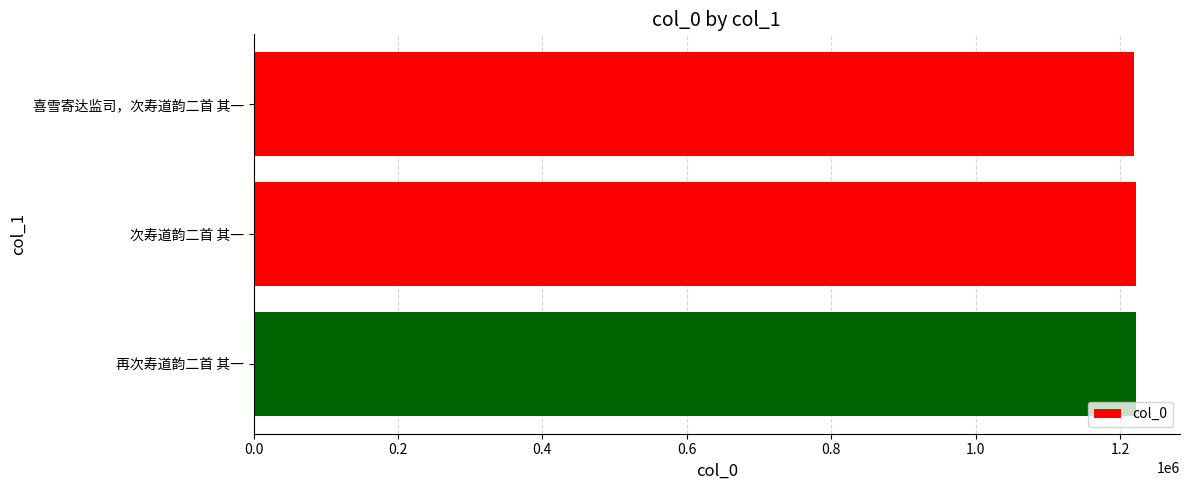

What value does the data have at 次寿道韵二首 其一?

1222042